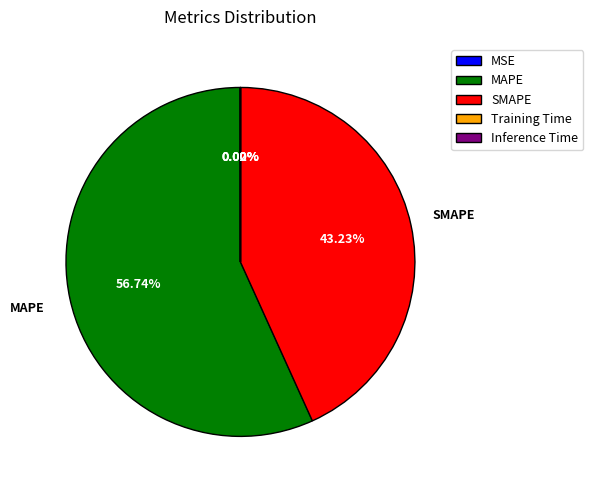

Which slice is the largest?

MAPE